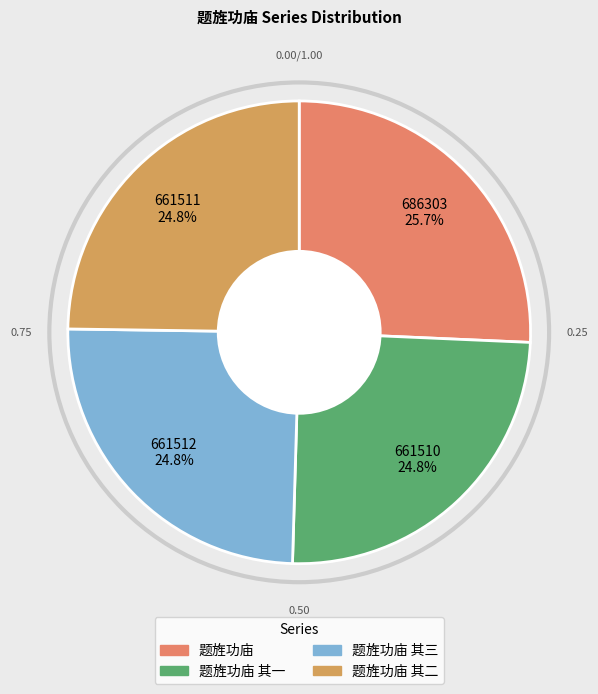

Which slice is the smallest?

题旌功庙 其一